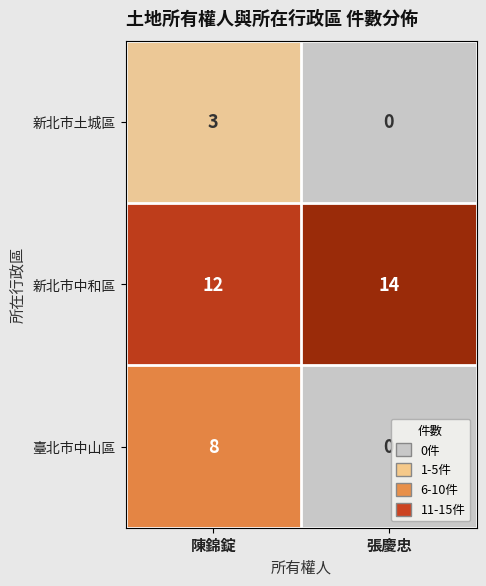

How many series are shown in this chart?

3